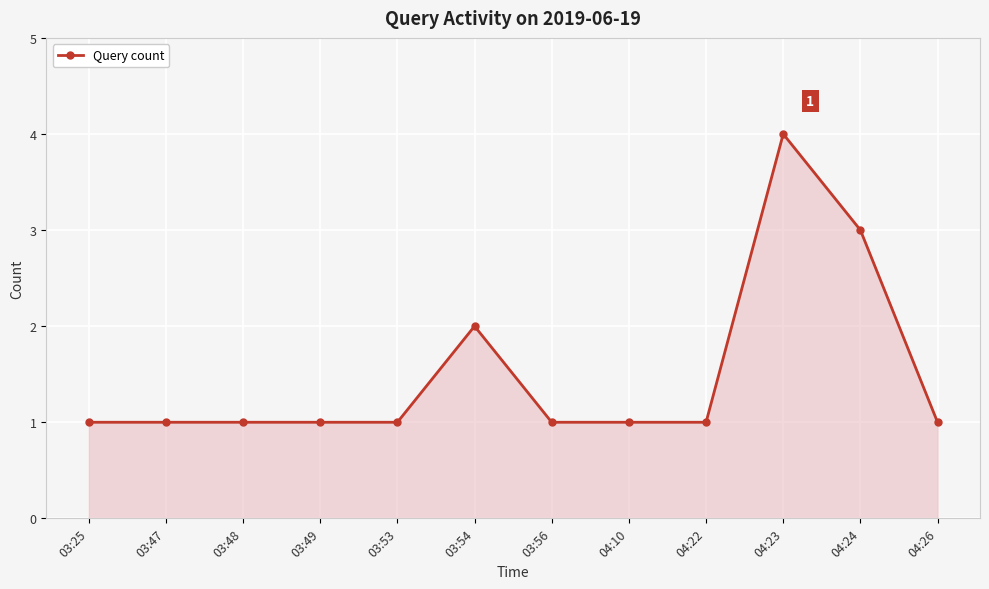

What is the greatest value displayed?

4